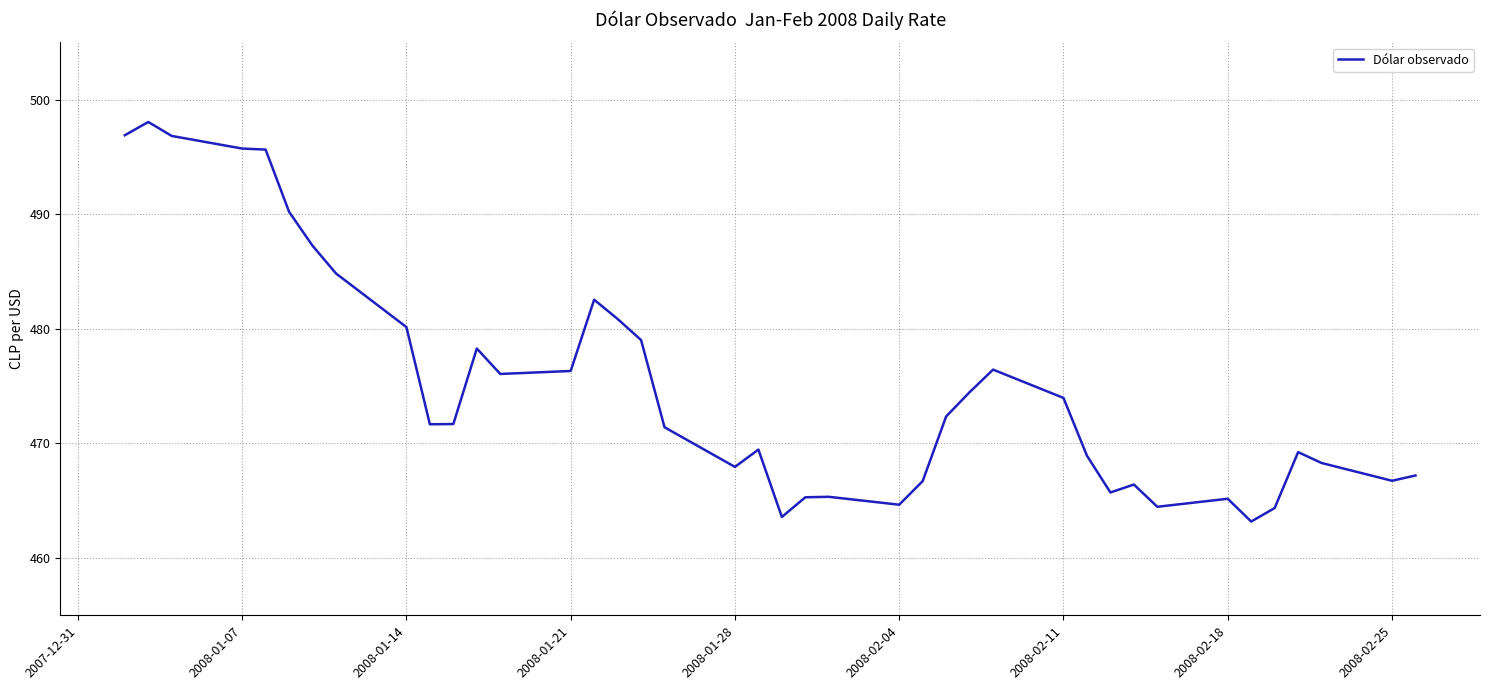

What is the maximum value shown in the chart?

498.1